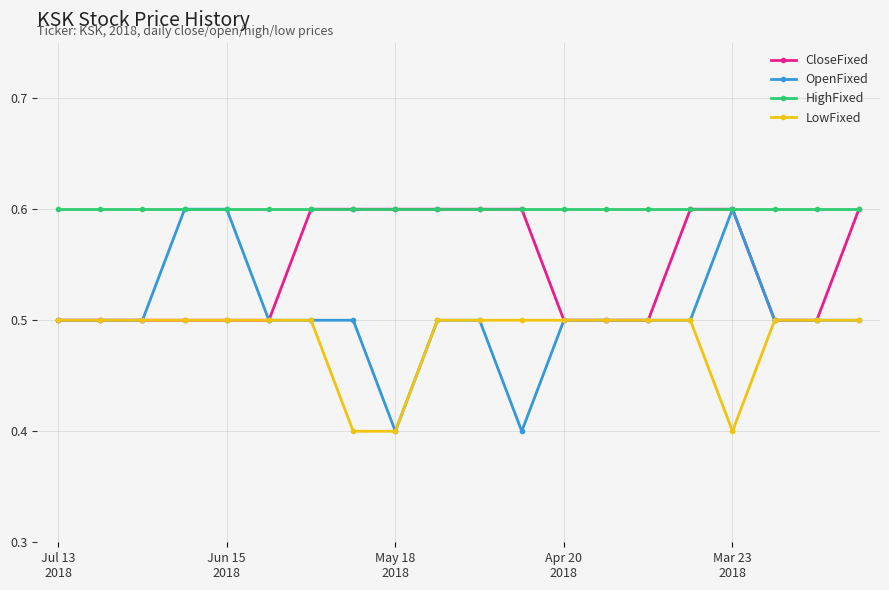

Count the CloseFixed values in the range 0 to 1.

20